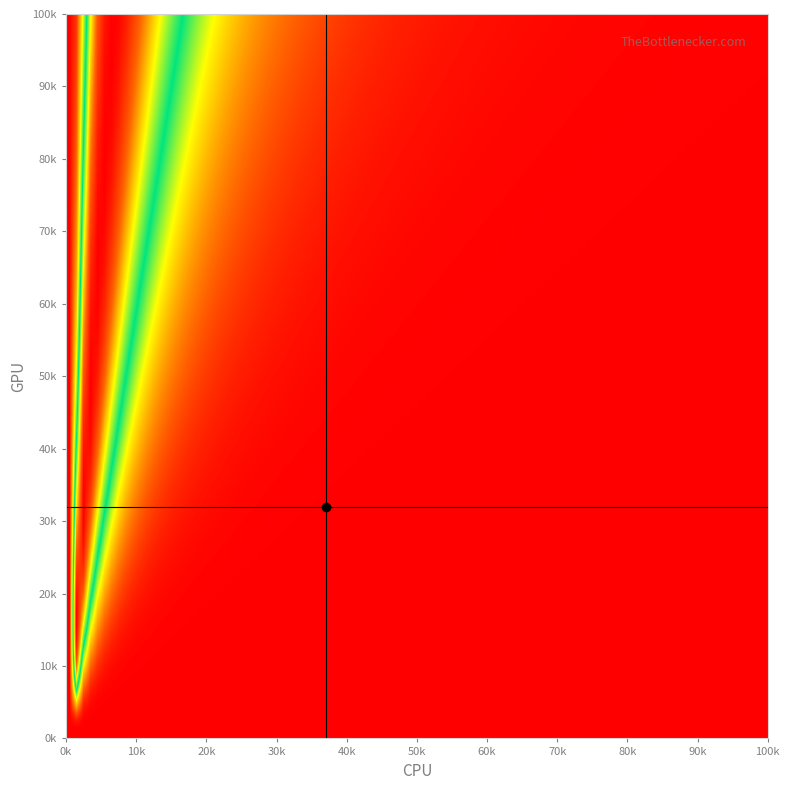

What is the maximum value shown in the chart?

51